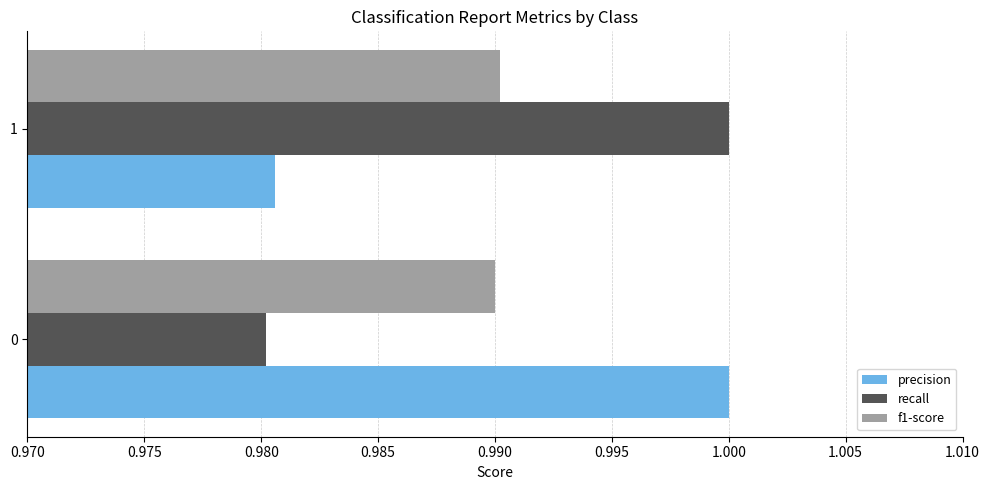

The f1-score series shows 1.0 at 1. True or false?

True